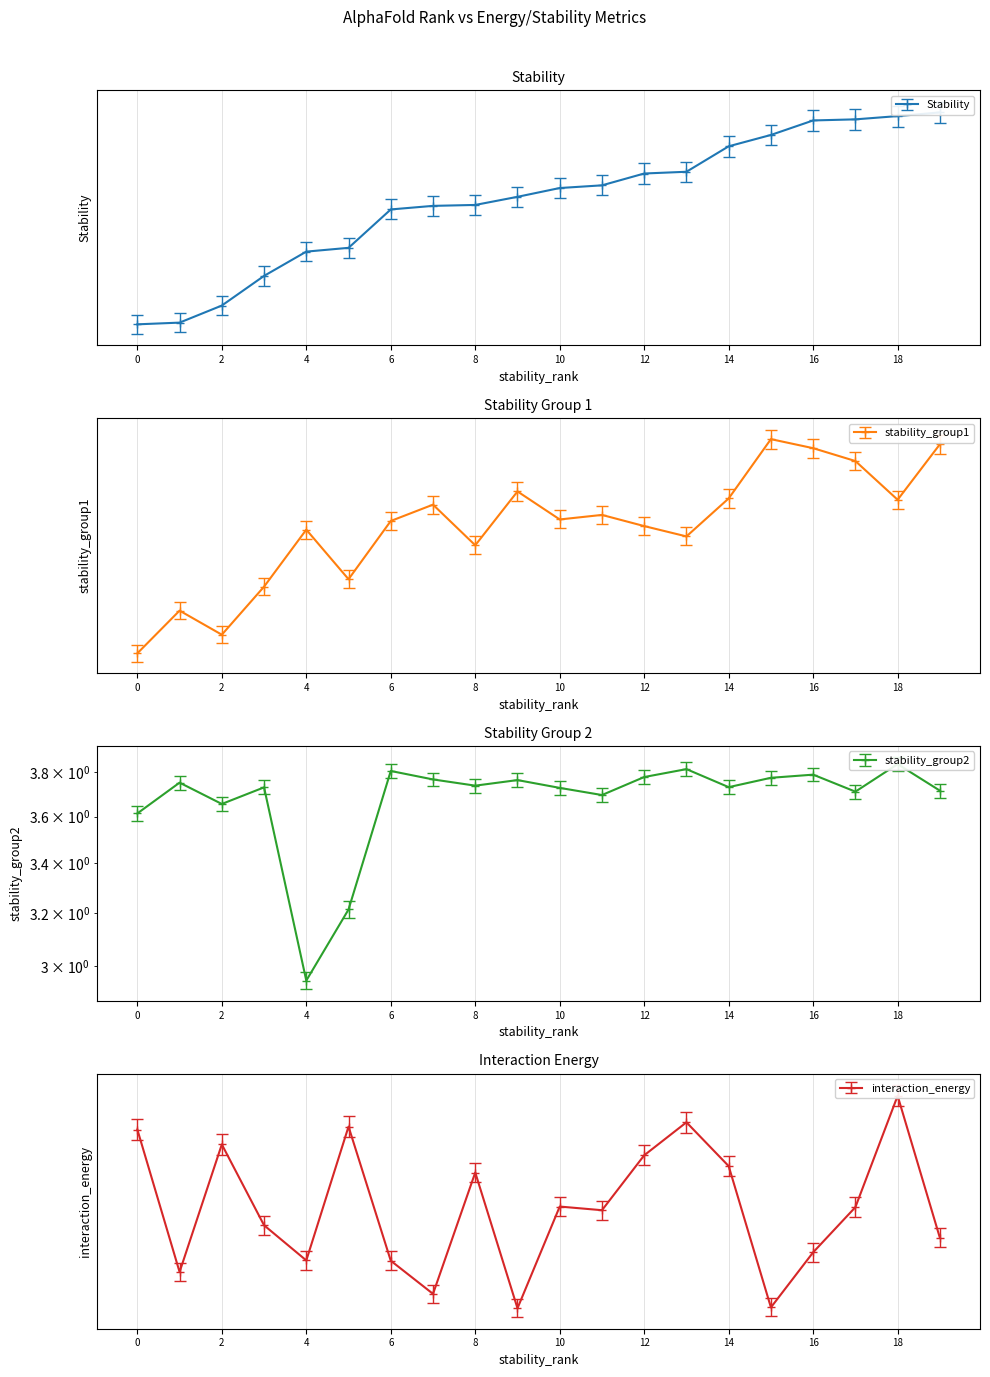

What is the average value of the Stability series?

-62.9